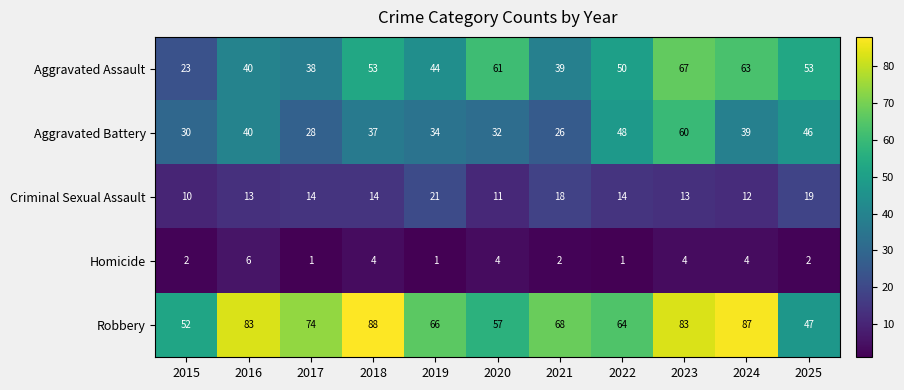

What is the difference between the highest and lowest values at 2025?

51